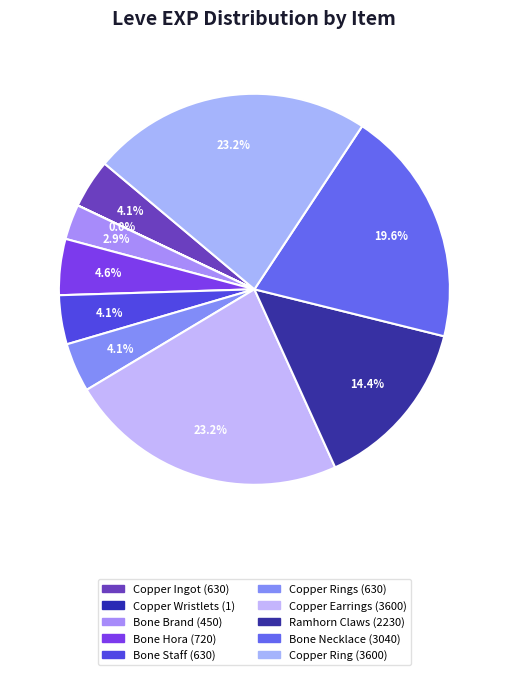

Which category has the biggest portion of the pie?

Copper Earrings